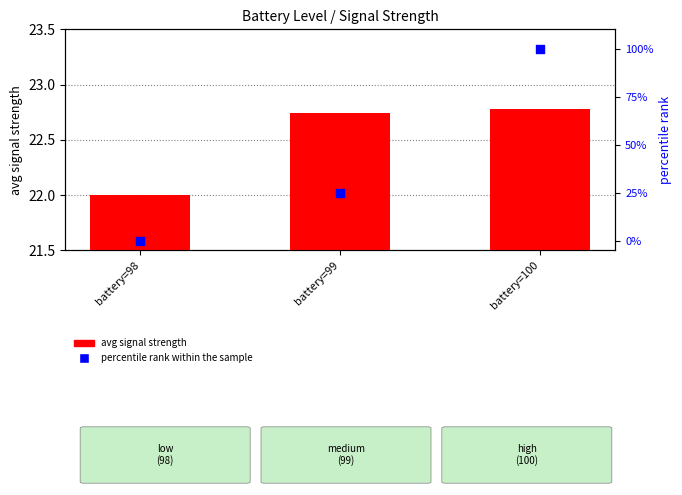

Which series has the largest total across all categories?

percentile rank within the sample